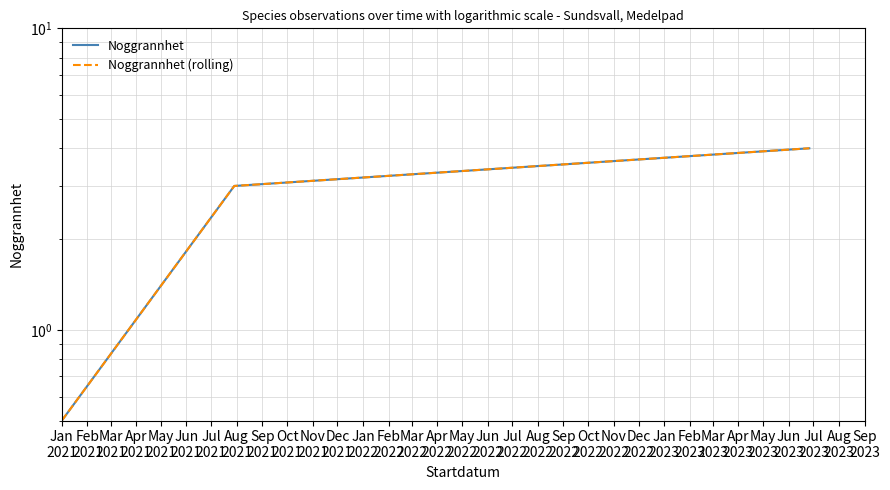

How many data points in Noggrannhet are above 3?

1